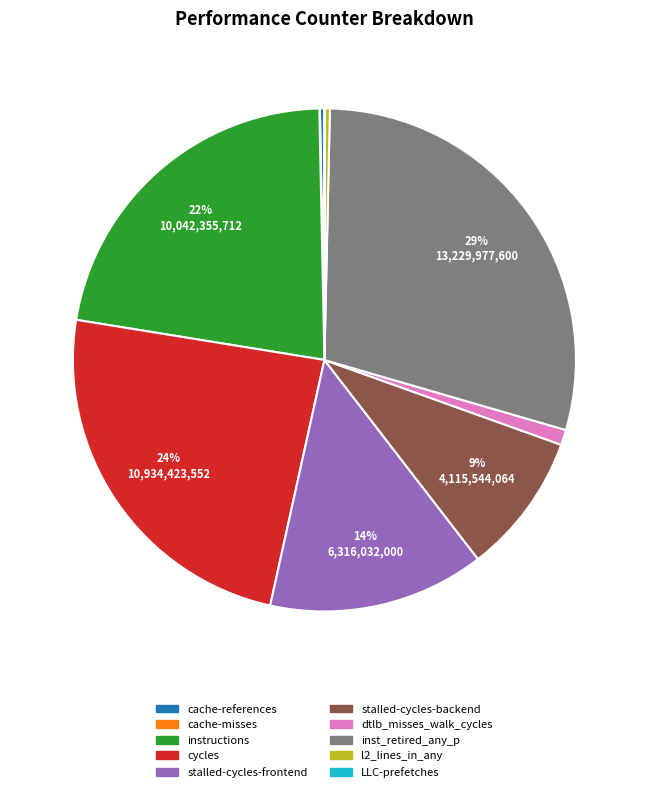

To the nearest percent, what is the average slice percentage?

10%